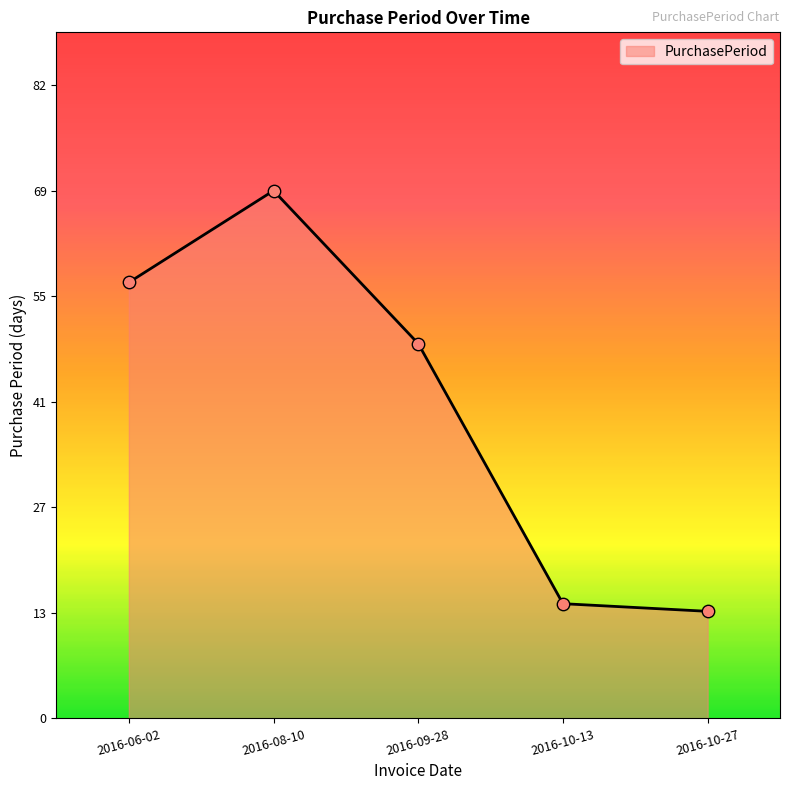

What is the change in value from 2016-09-28 to 2016-10-27?

-35